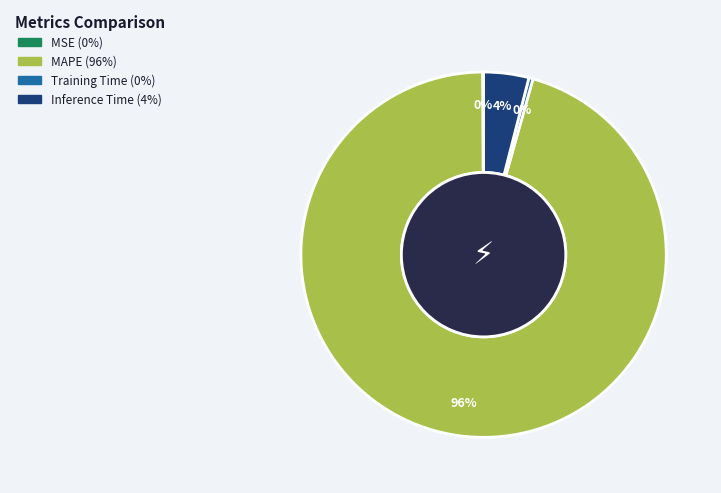

Which slice is the largest?

MAPE